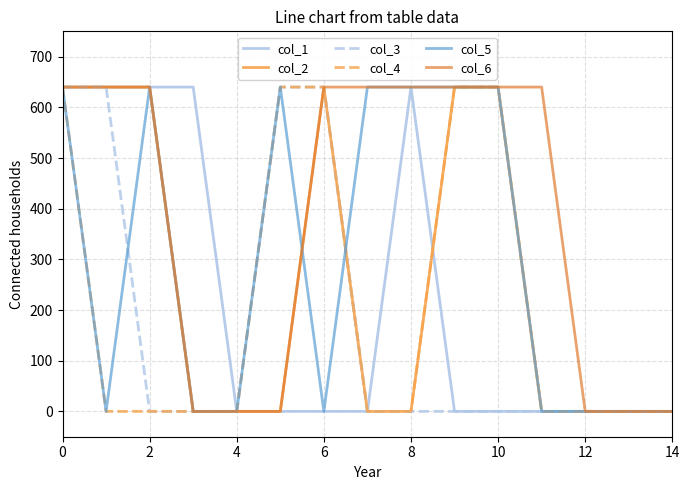

Is this an area chart (filled region under the line)?

No